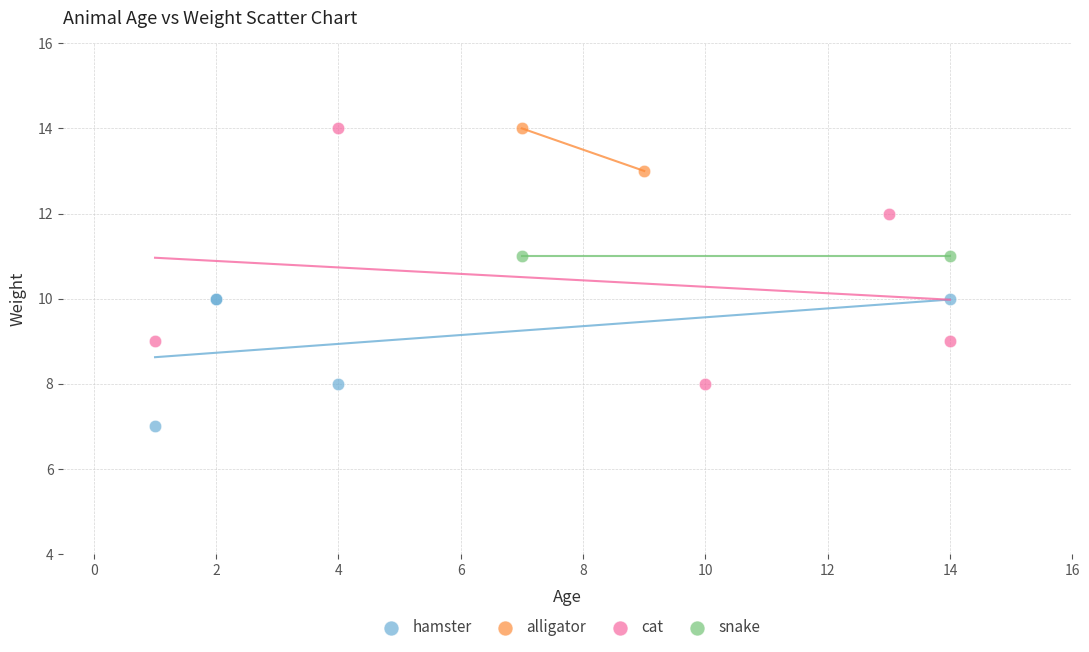

Which series reaches the minimum Y coordinate?

hamster